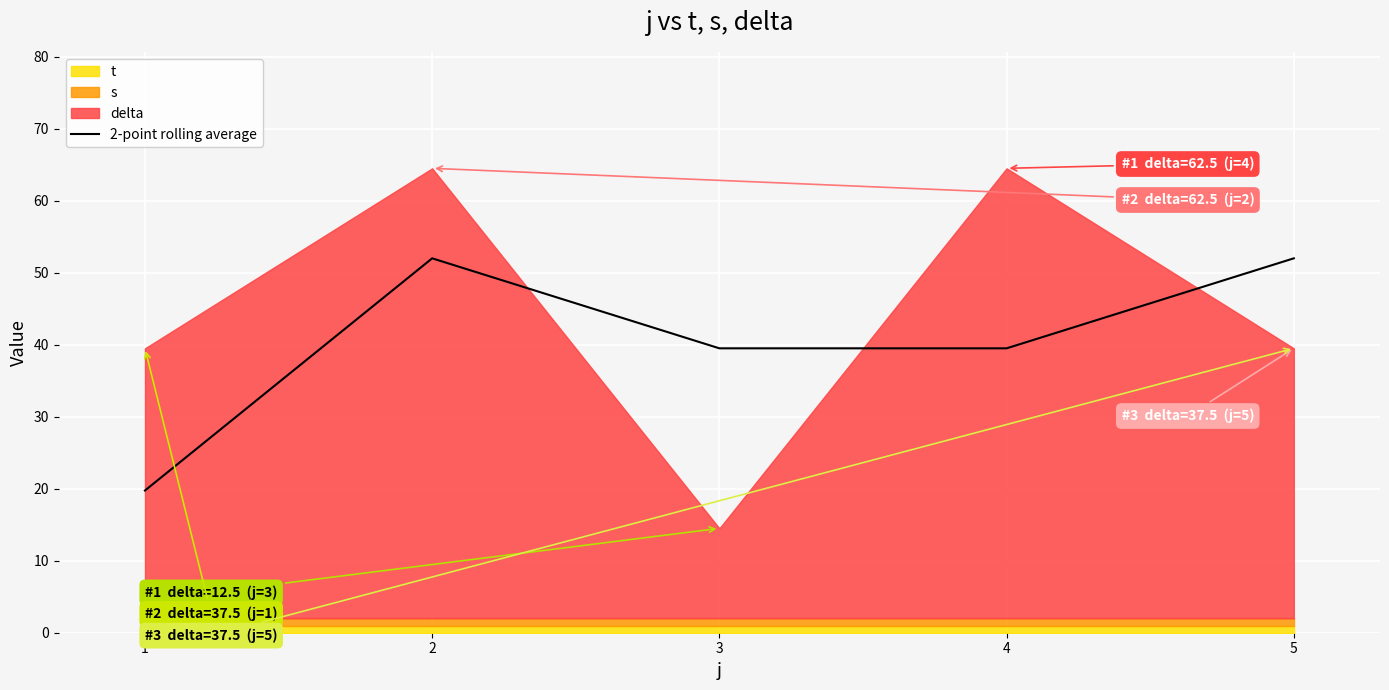

List the labels in order of value, largest first.

2, 5, 3, 4, 1